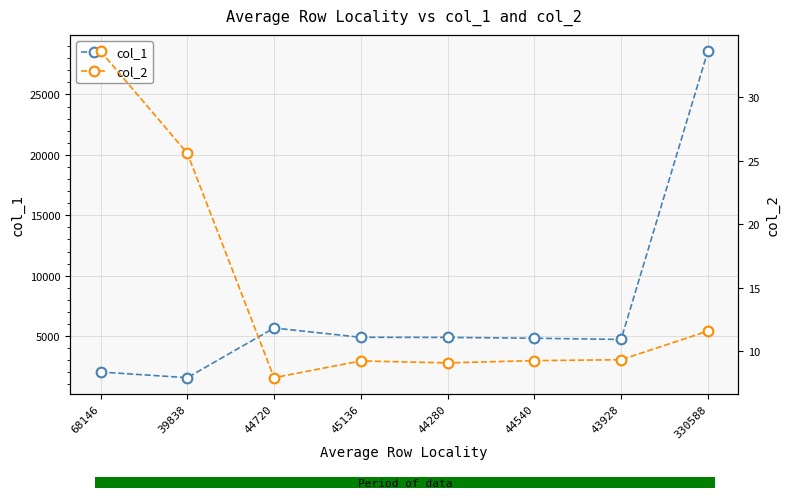

Reading left to right, extract all data points from this chart.

col_1: 68146=2025.0	39838=1556.0	44720=5669.0	45136=4900.0	44280=4889.0	44540=4822.0	43928=4721.0	330588=28582.0
col_2: 68146=33.7	39838=25.6	44720=7.9	45136=9.2	44280=9.1	44540=9.2	43928=9.3	330588=11.6